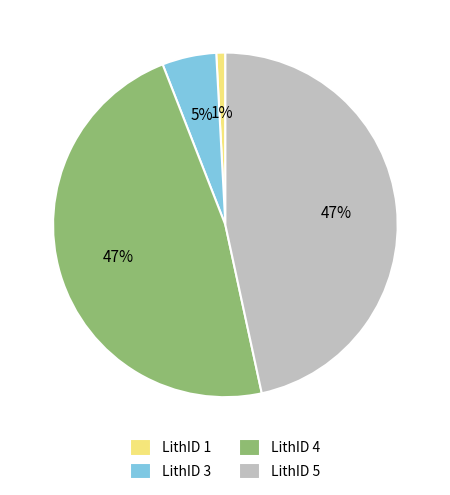

Is the sum of LithID 1 and LithID 3 greater than half?

No